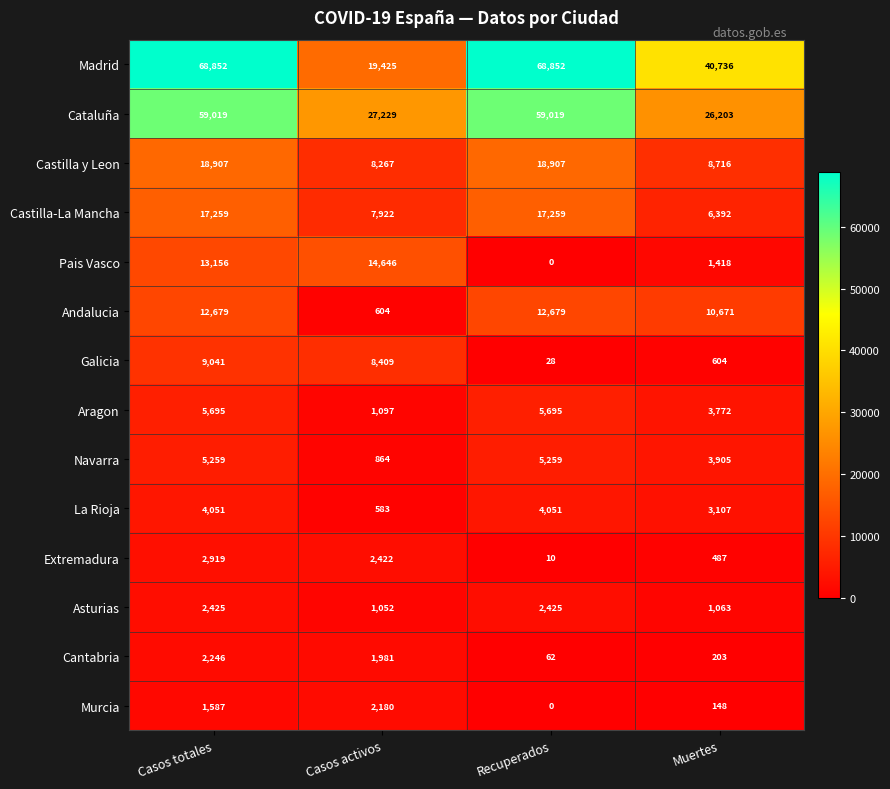

List the series in order of their peak value, highest first.

Madrid, Cataluña, Castilla y Leon, Castilla-La Mancha, Pais Vasco, Andalucia, Galicia, Aragon, Navarra, La Rioja, Extremadura, Asturias, Cantabria, Murcia